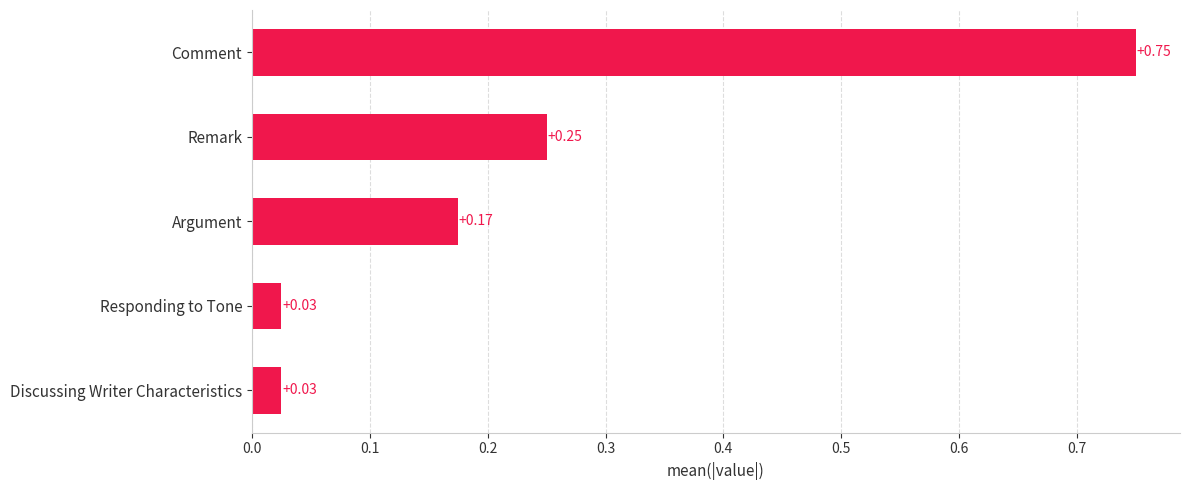

What is the sum of the values at Remark and Discussing Writer Characteristics?

0.3